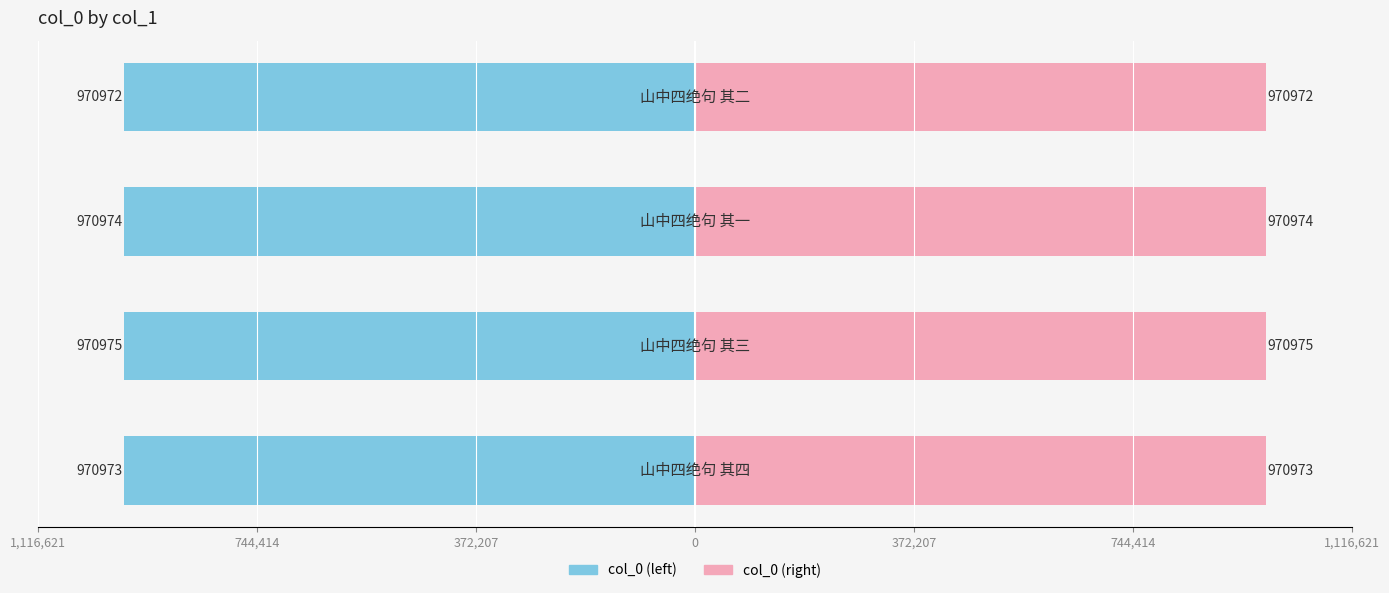

List the series in order of their peak value, lowest first.

col_0 (left), col_0 (right)